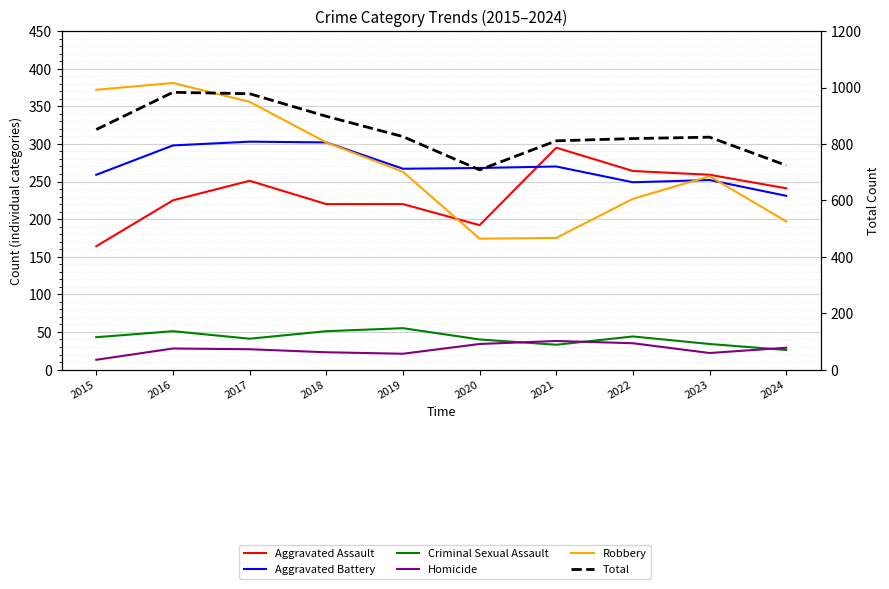

Reading left to right, extract all data points from this chart.

Aggravated Assault: 164	225	251	220	220	192	295	264	259	241
Aggravated Battery: 259	298	303	302	267	268	270	249	252	231
Criminal Sexual Assault: 43	51	41	51	55	40	33	44	34	26
Homicide: 13	28	27	23	21	34	38	35	22	29
Robbery: 372	381	356	302	263	174	175	227	257	197
Total: 851	983	978	898	826	708	811	819	824	724